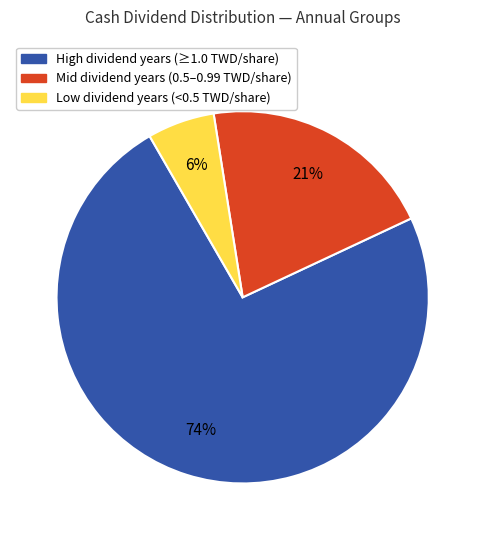

What percentage is the Mid dividend years (0.5–0.99 TWD/share) slice, to the nearest percent?

21%